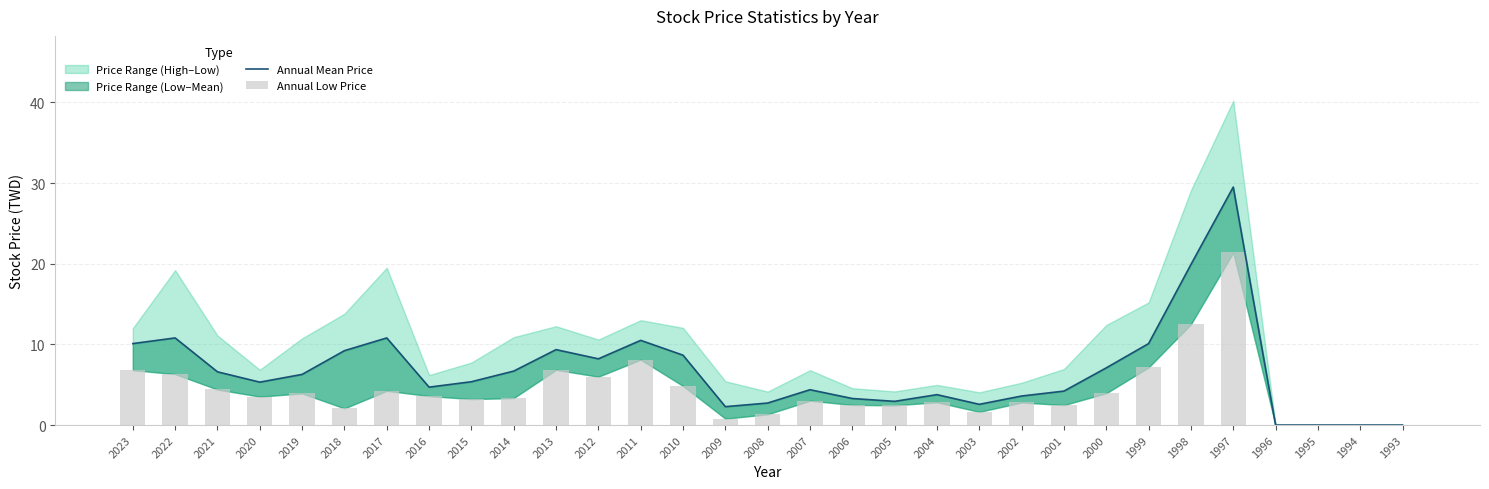

At which label does Annual Low Price reach its peak?

1997